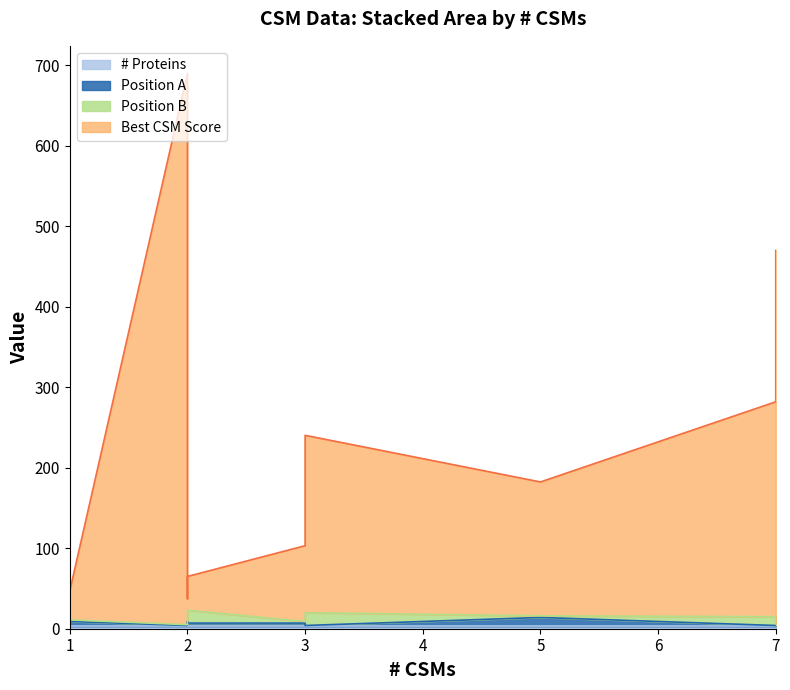

Does the chart display data point markers on the line(s)?

No